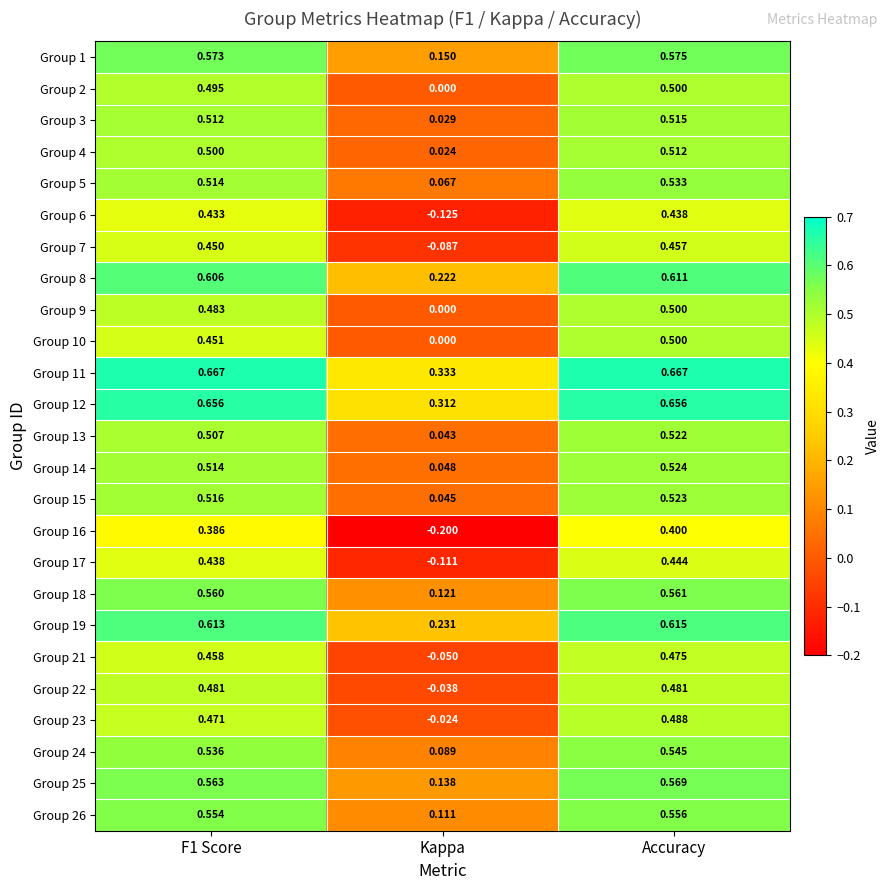

Which series has the largest range (max minus min)?

Group 16